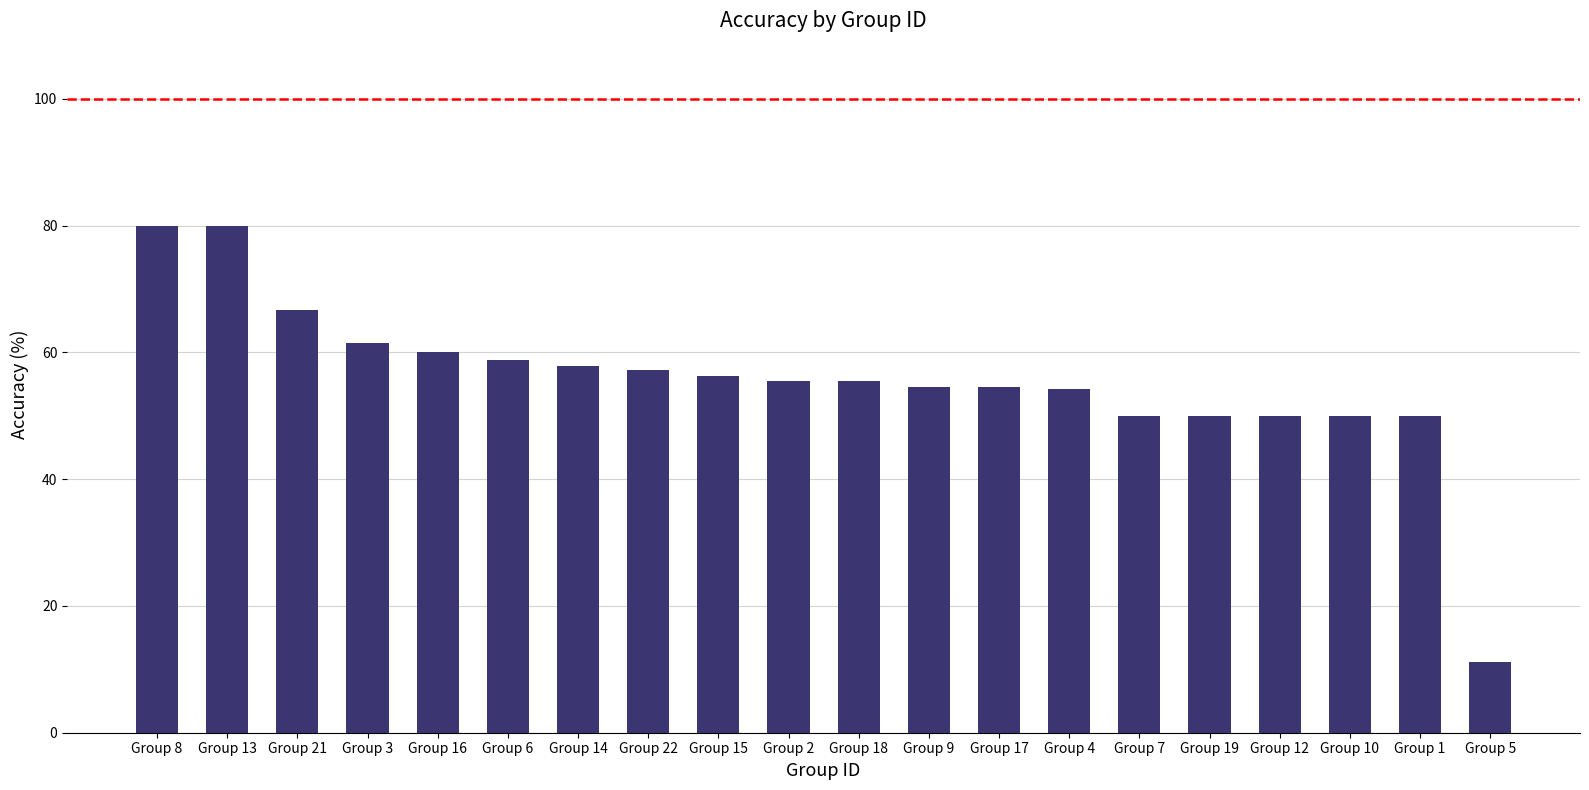

Read the value at Group 6.

0.6